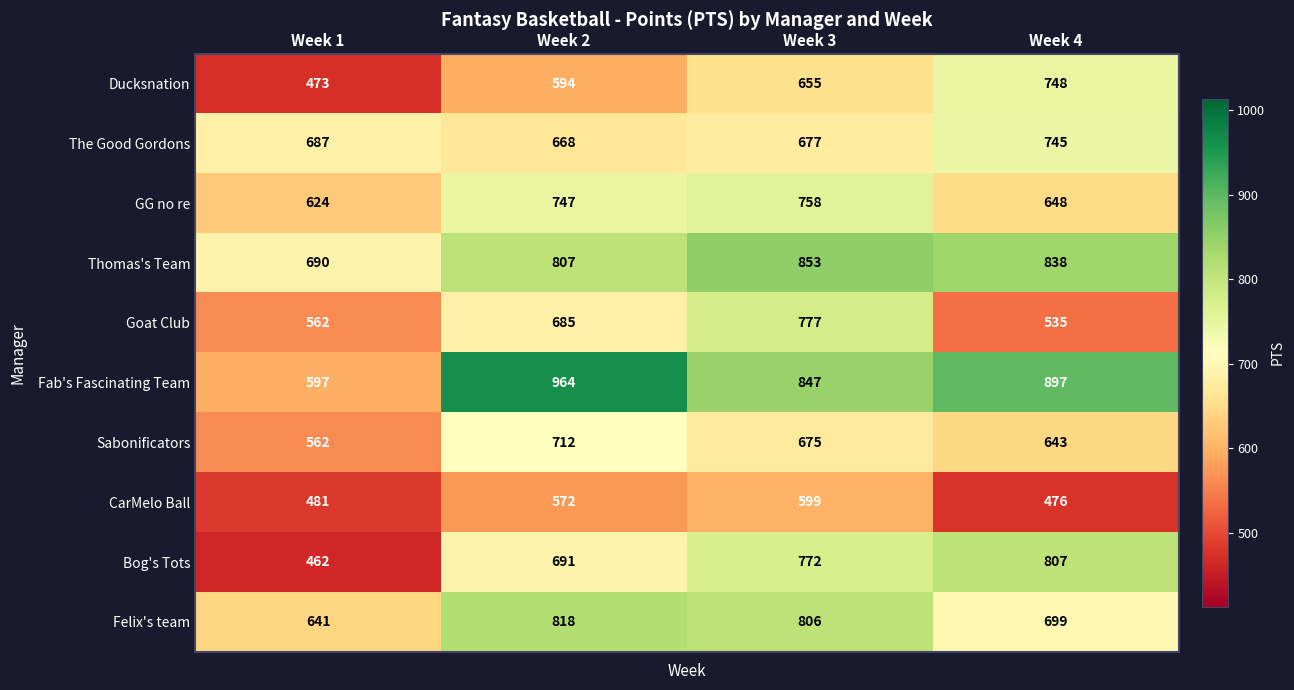

Which label corresponds to the largest value in the chart?

Week 2